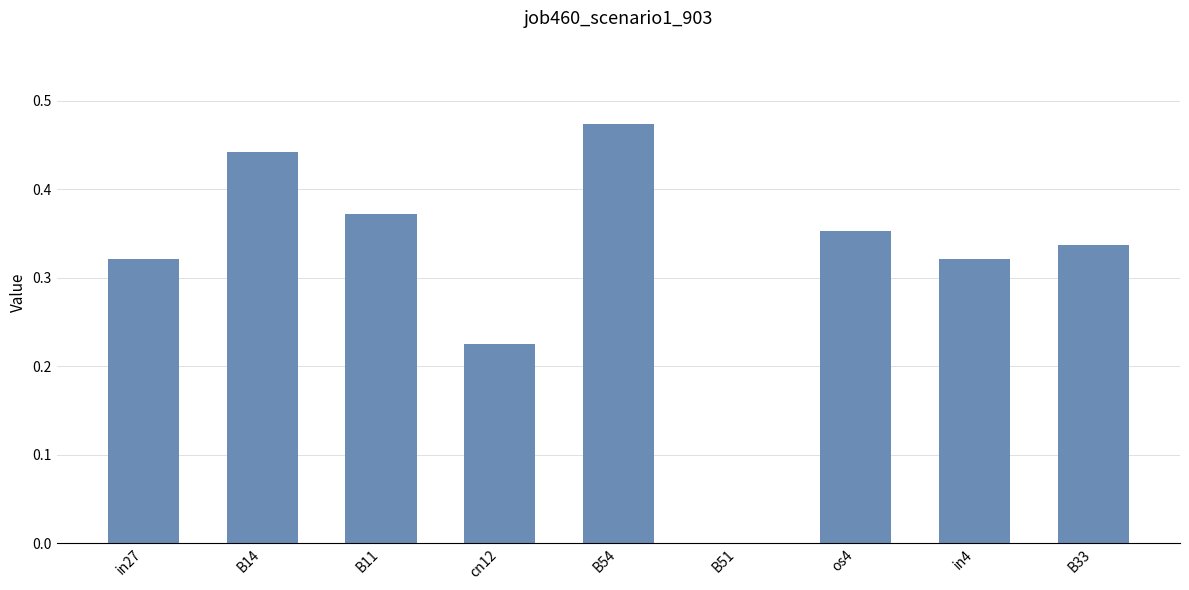

What is the sum of all values?

2.8